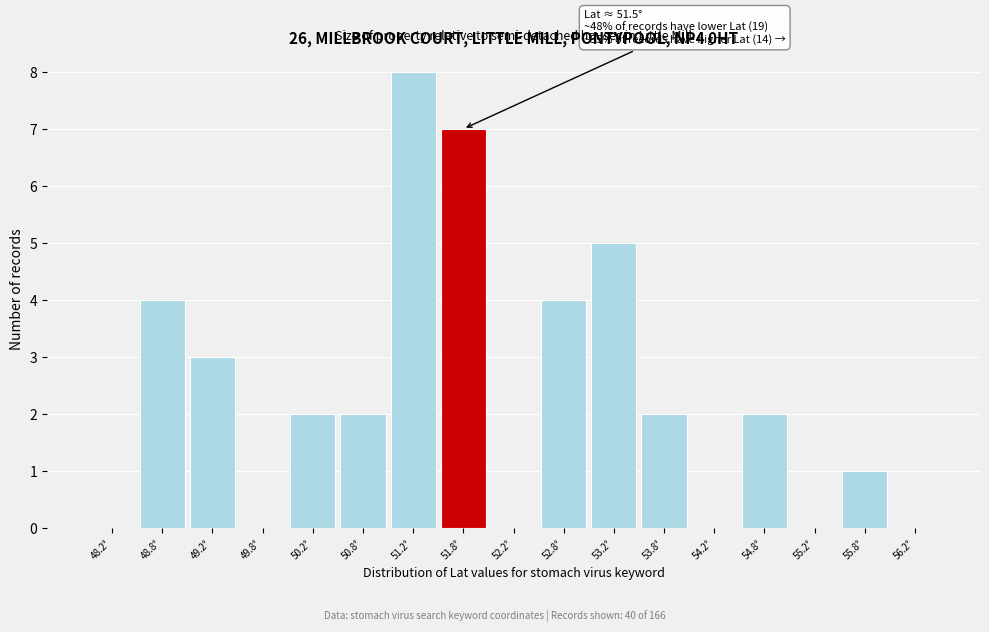

Over which range of the x-axis is the bar tallest?

51.0 to 51.5